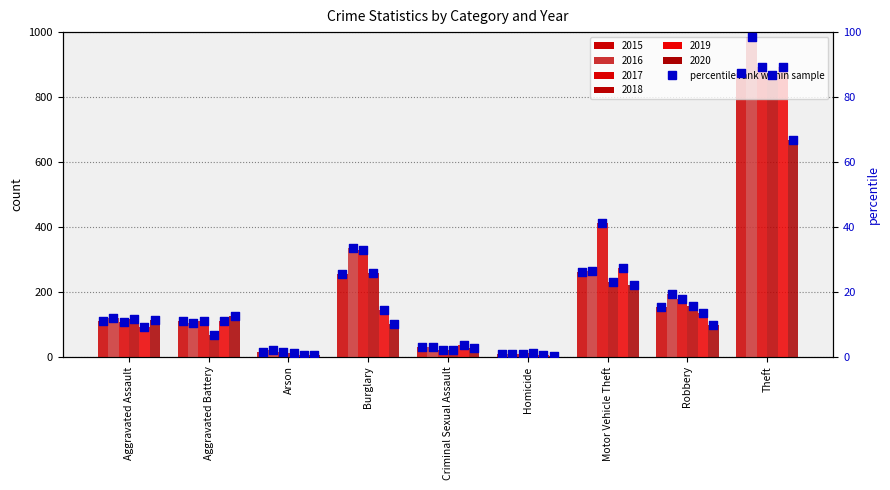

Between Theft and Arson, which is larger?

Theft